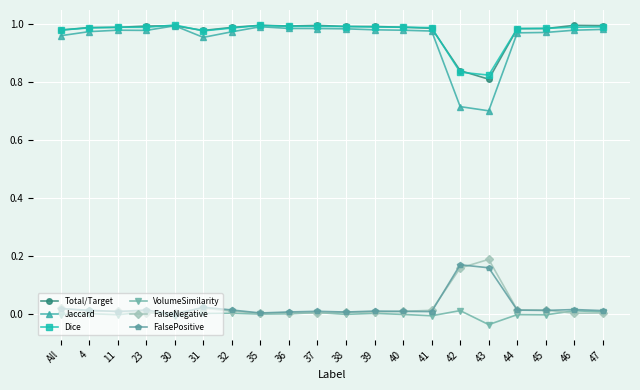

True or false: VolumeSimilarity and Total/Target intersect in this chart.

False